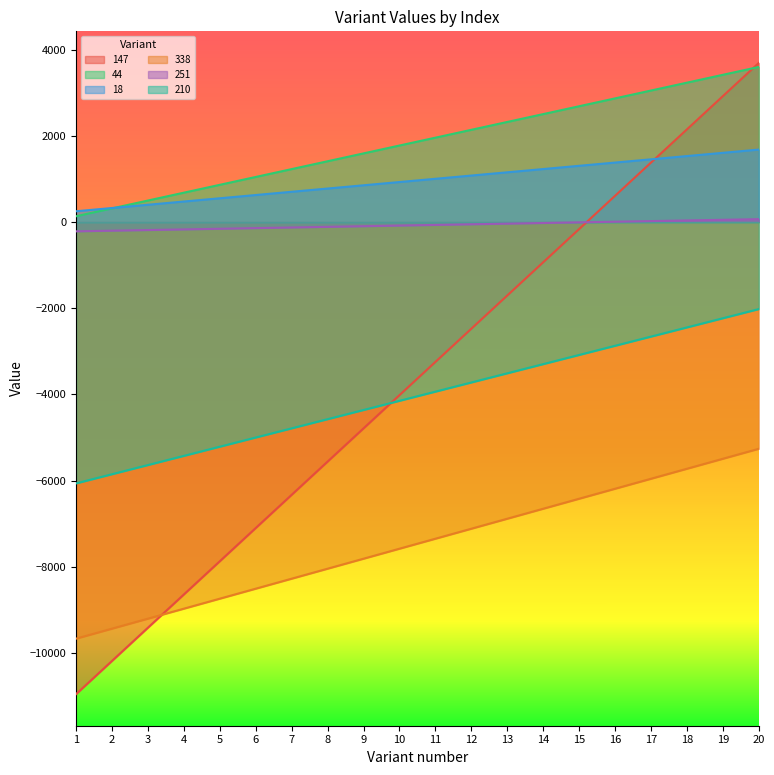

At which label does 44 reach its minimum?

1